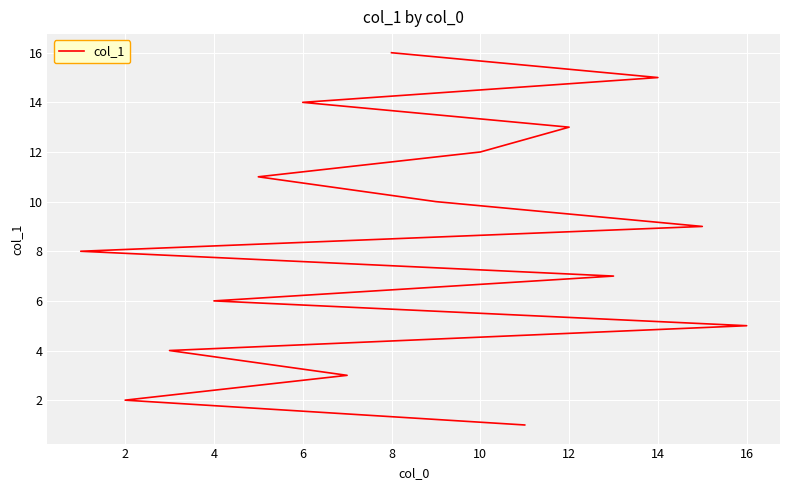

What is the value of the 2nd point from the left?

2